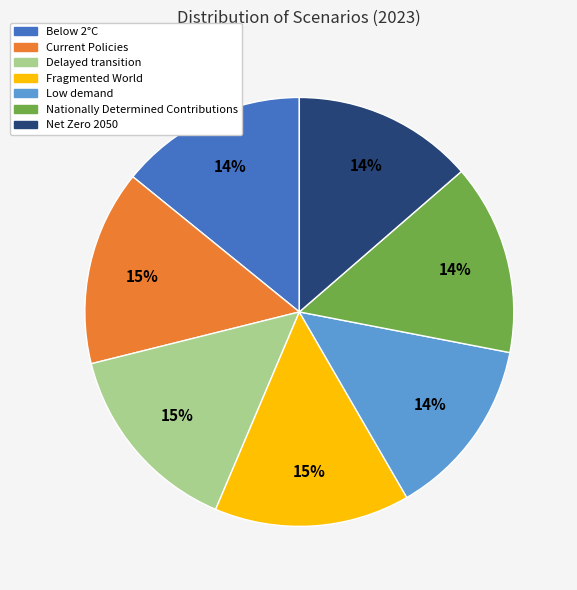

To the nearest percent, what is the average slice percentage?

14%